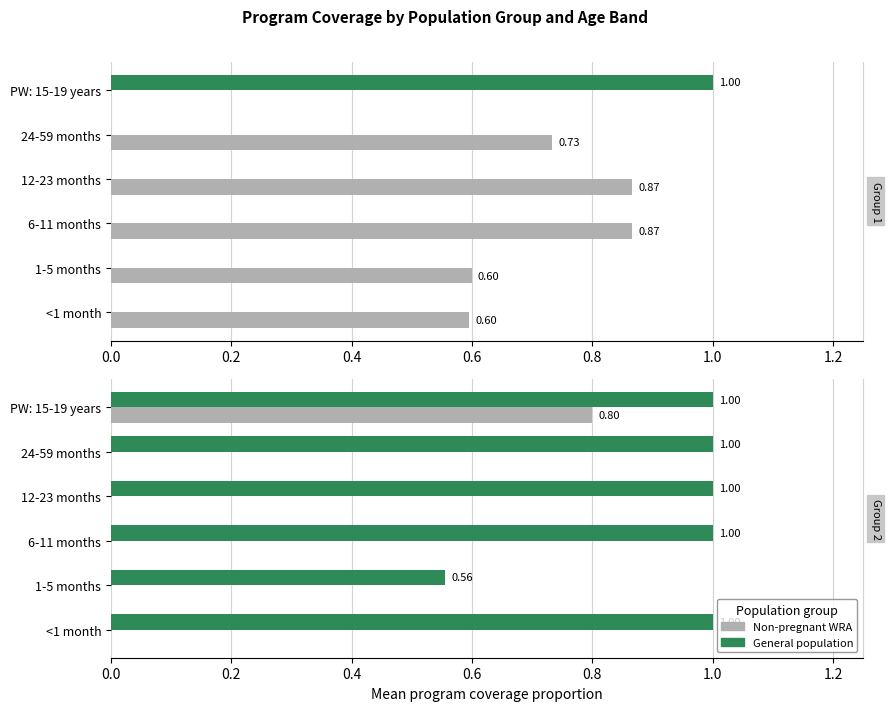

Which series has the largest total across all categories?

General population